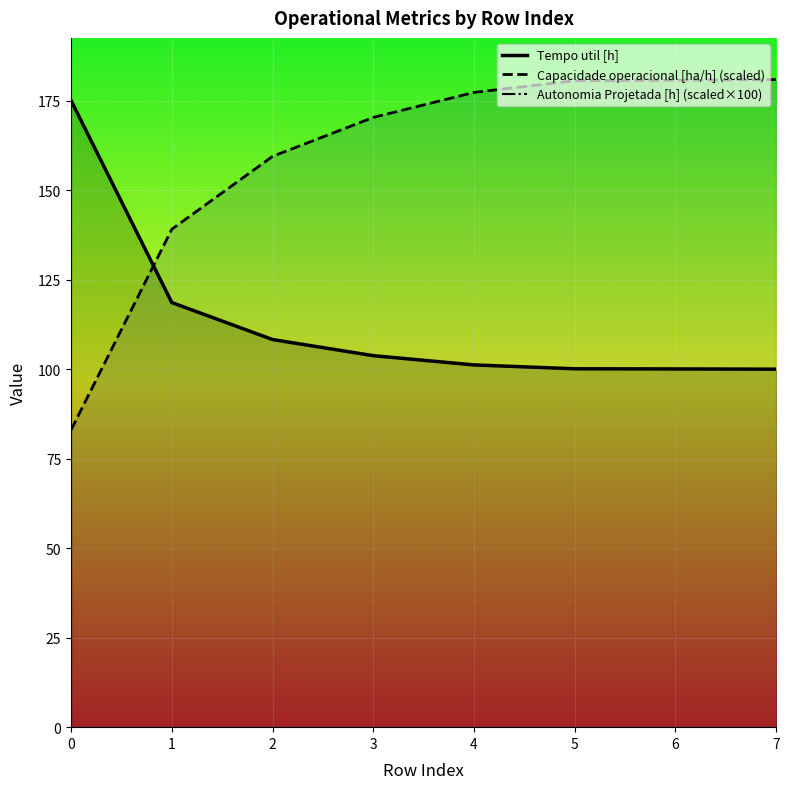

The Capacidade operacional [ha/h] (scaled) series shows 181.0 at 7. True or false?

True